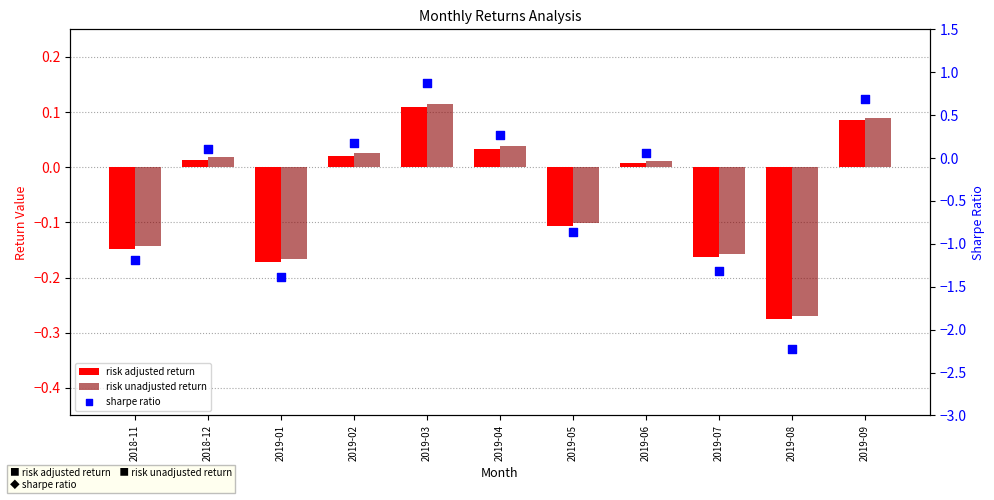

What are all the series names shown in the legend?

risk adjusted return, risk unadjusted return, sharpe ratio